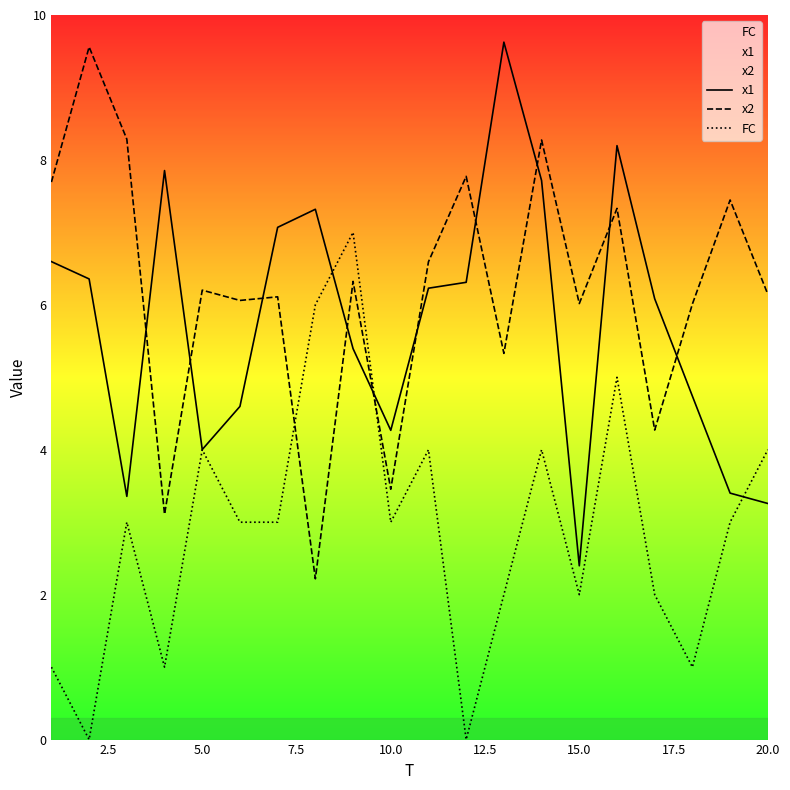

Is the value of x2 at 15.0 greater than the value of FC at 5.0?

Yes